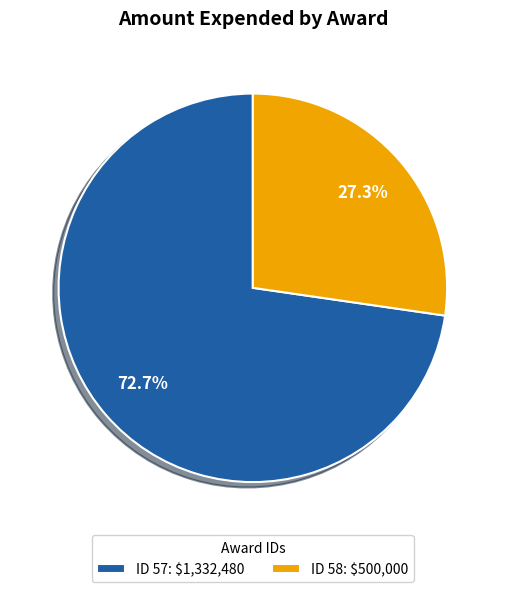

Which category has the biggest portion of the pie?

ID 57: $1,332,480